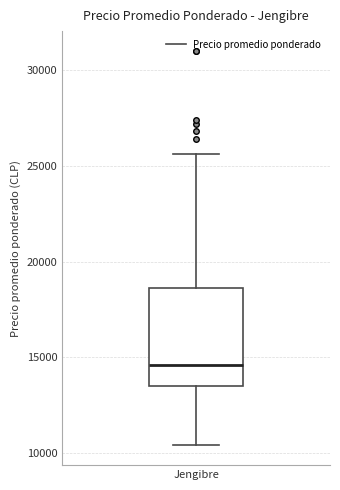

Transcribe this box plot: give where the median line is, the range the box spans, and where the two whiskers end, as read against the y-axis. The values are not printed on the chart, so give them approximately, as read against the axis.

median 14500, box 13500 to 18500, whiskers 10500 to 25500